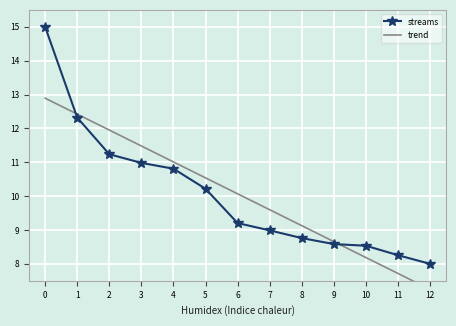

Where do streams and trend first cross each other?

0 and 1